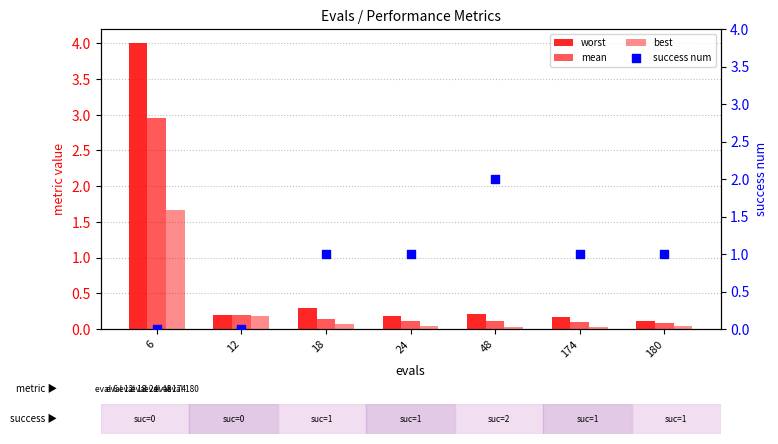

Which series reaches the minimum Y coordinate?

success num